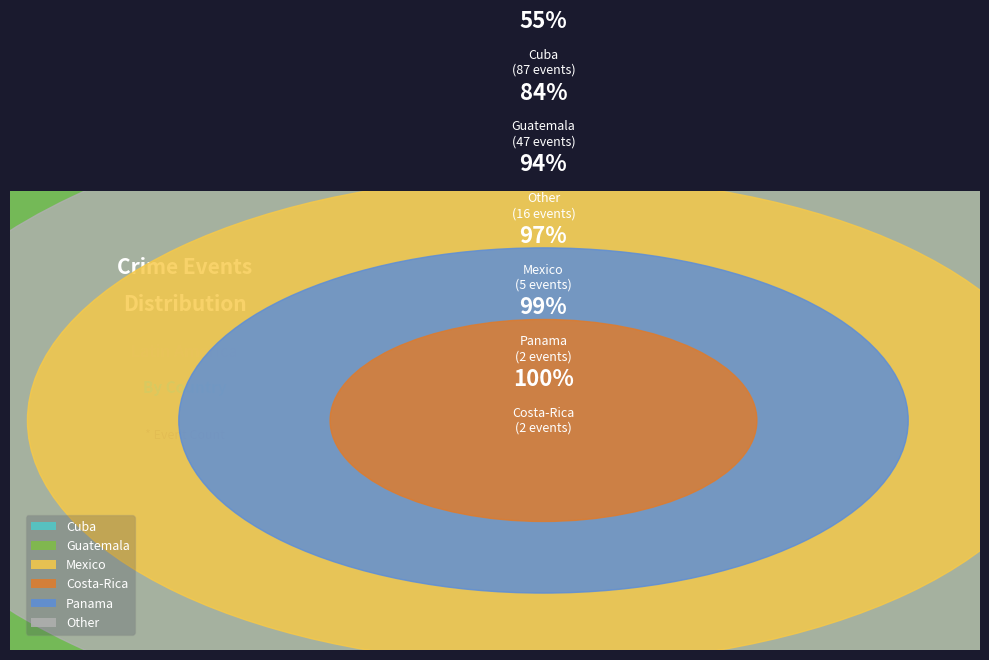

Does Guatemala account for over 50% of the chart?

No